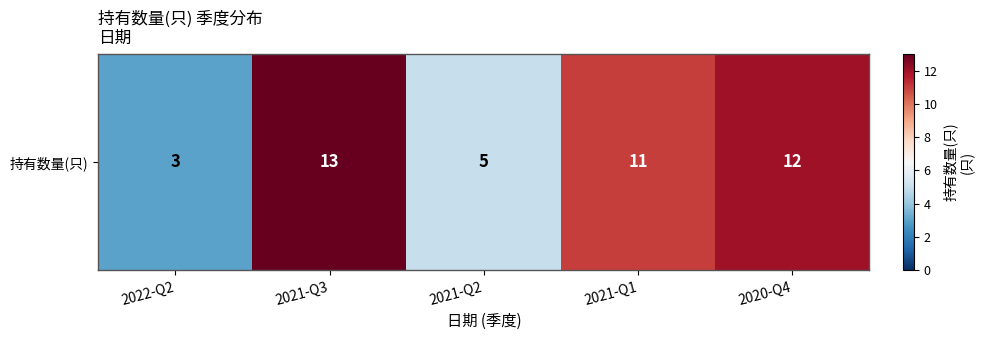

How many values are below 11?

2